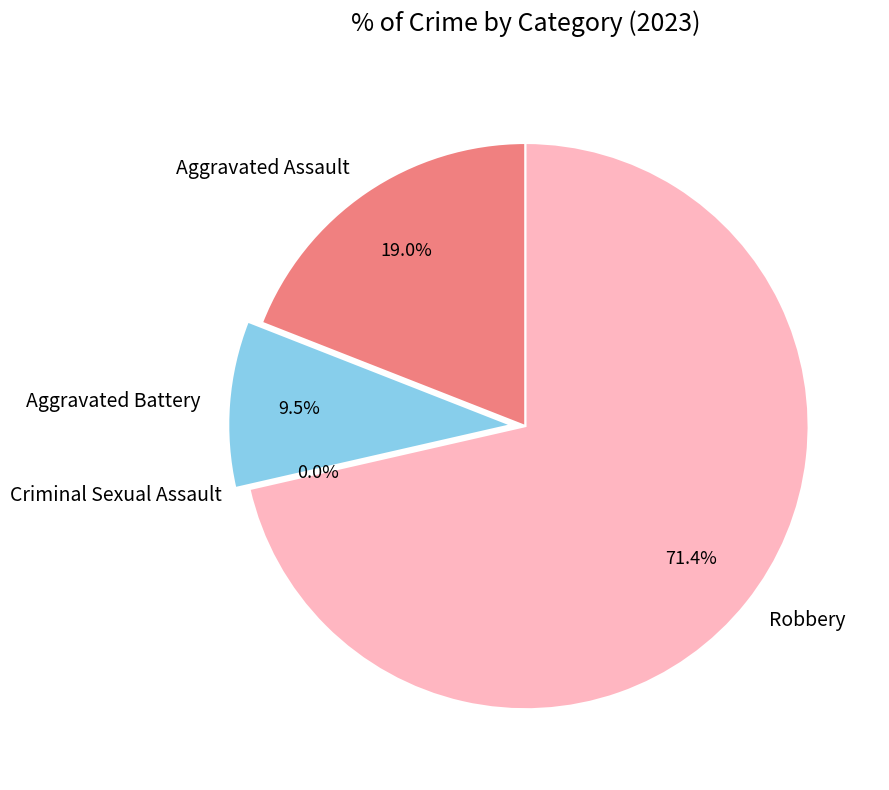

To the nearest percent, what is the difference between the Criminal Sexual Assault and Aggravated Assault slice percentages?

19%